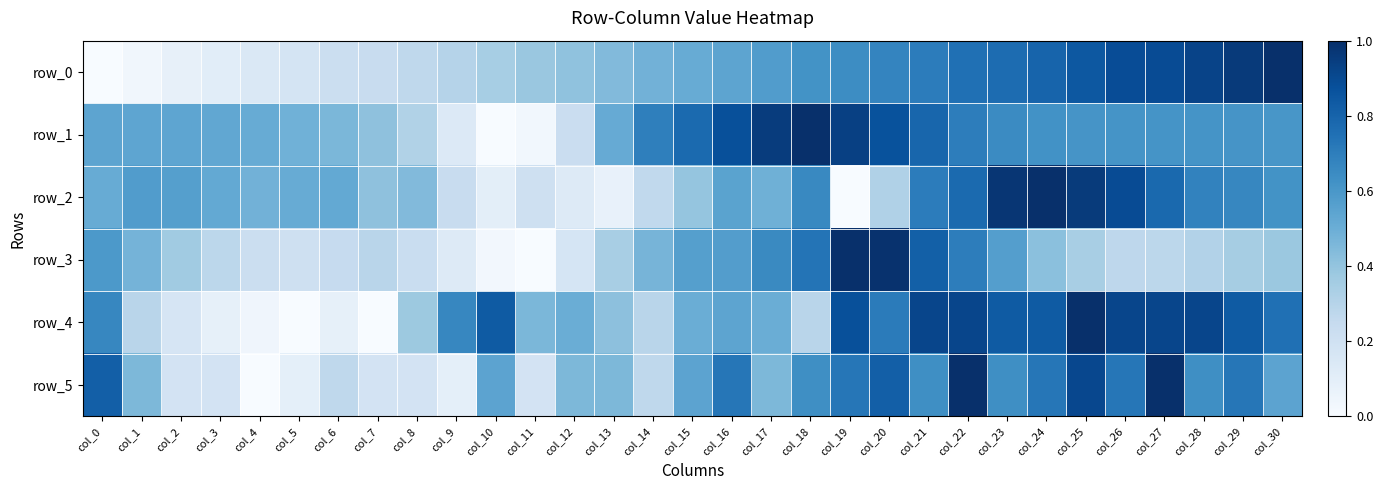

Which series has the largest total across all categories?

row_1